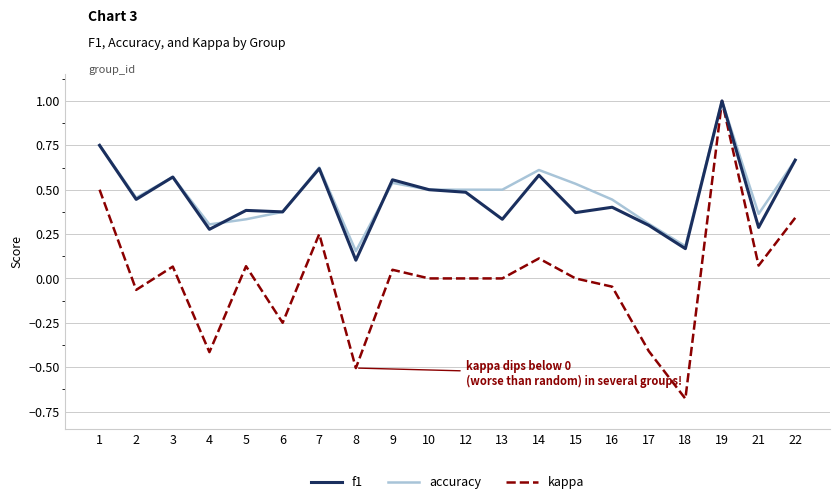

Which series has the largest total across all categories?

accuracy